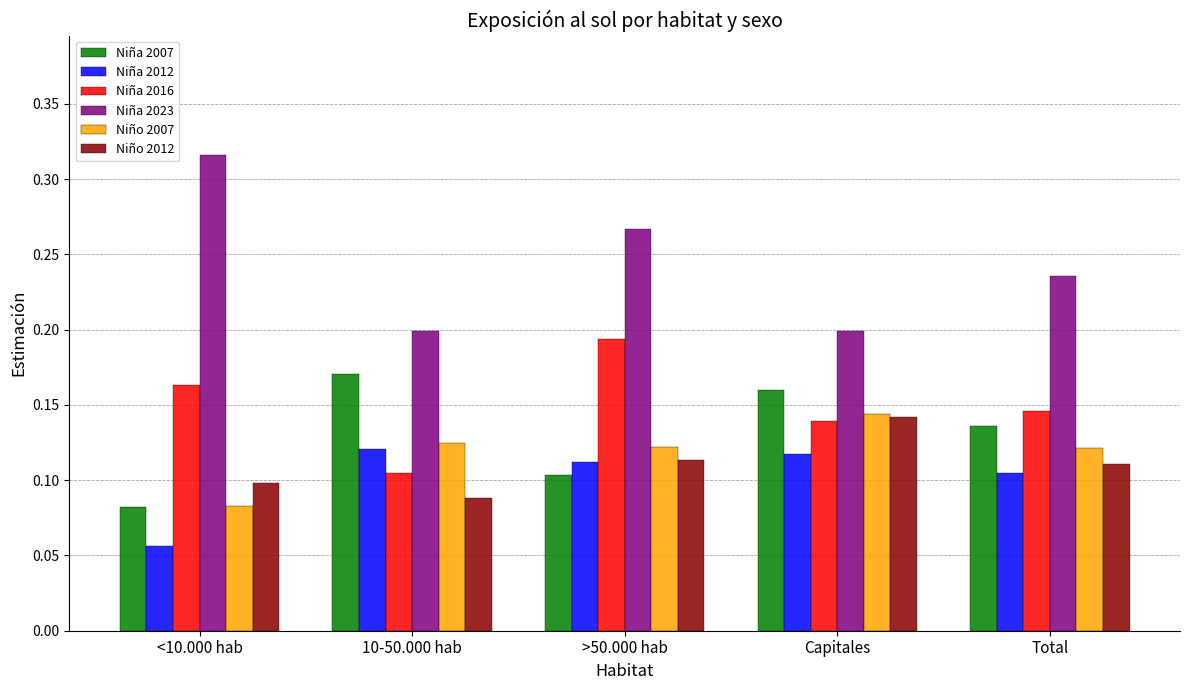

How many distinct data groups are displayed?

6